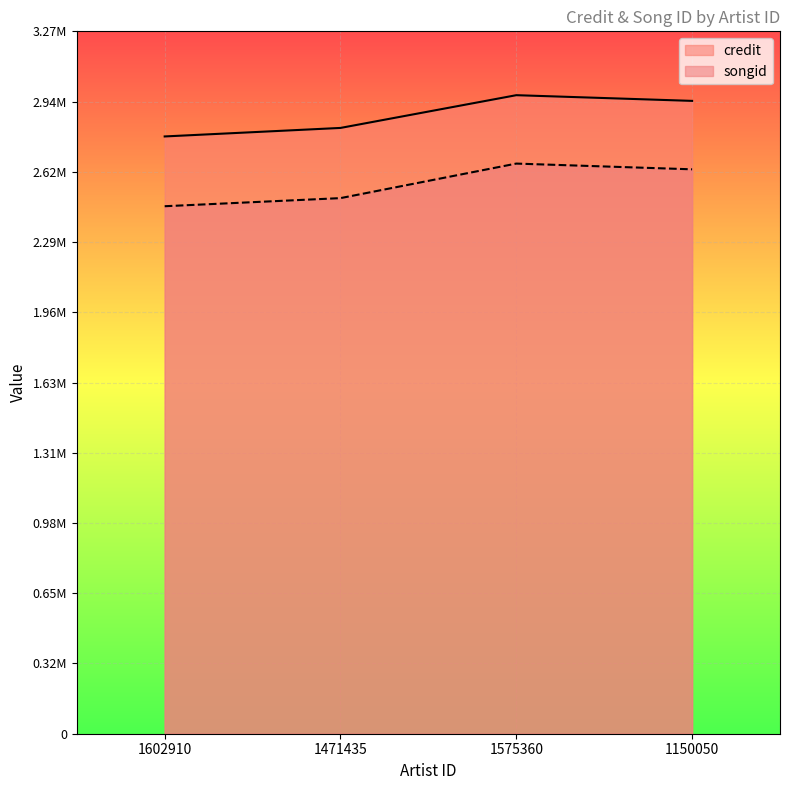

What is the difference between the maximum and minimum values in the credit series?

192525